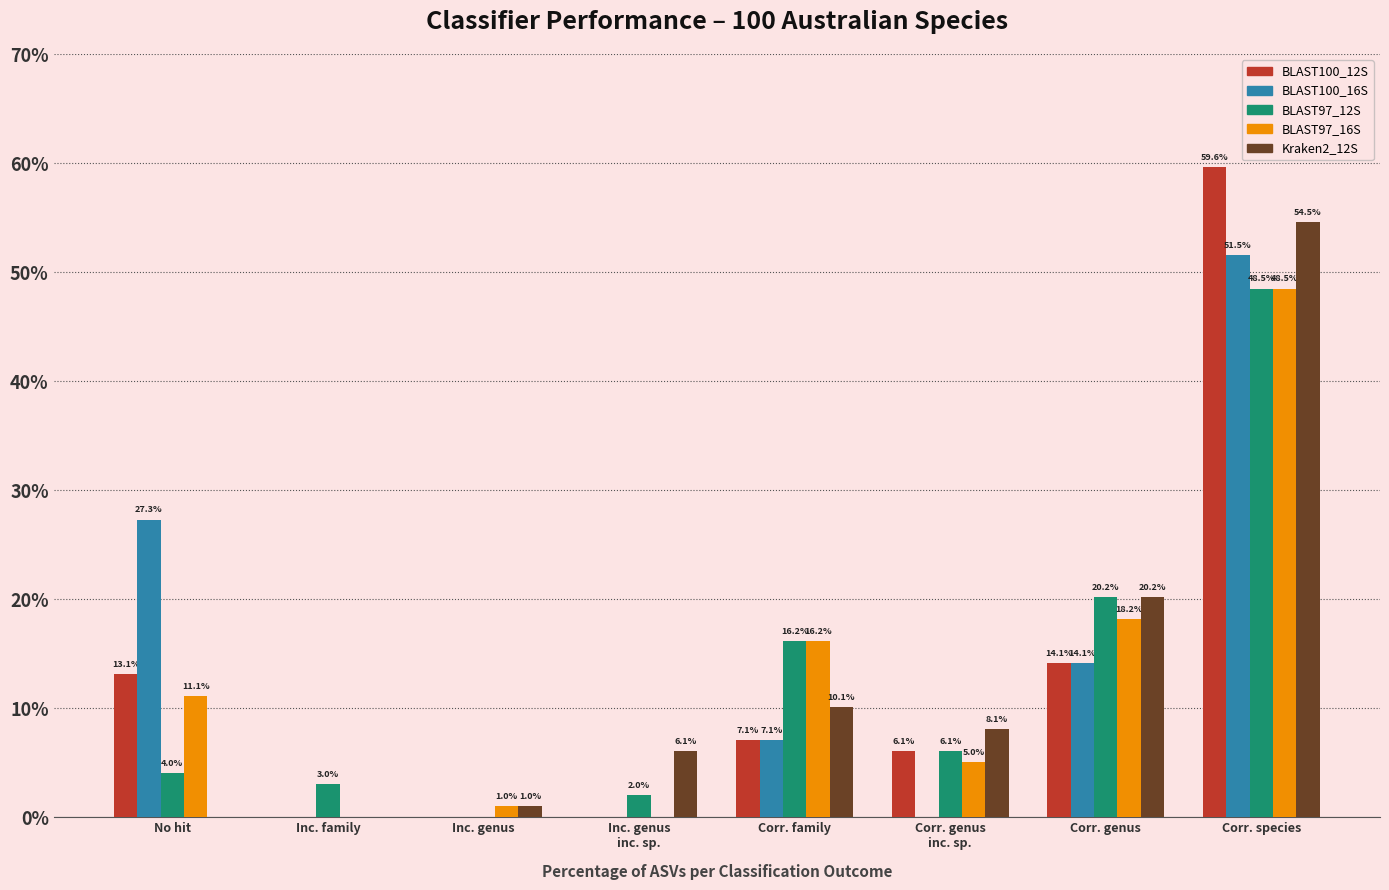

Are the bars grouped side by side (vs. stacked)?

Yes